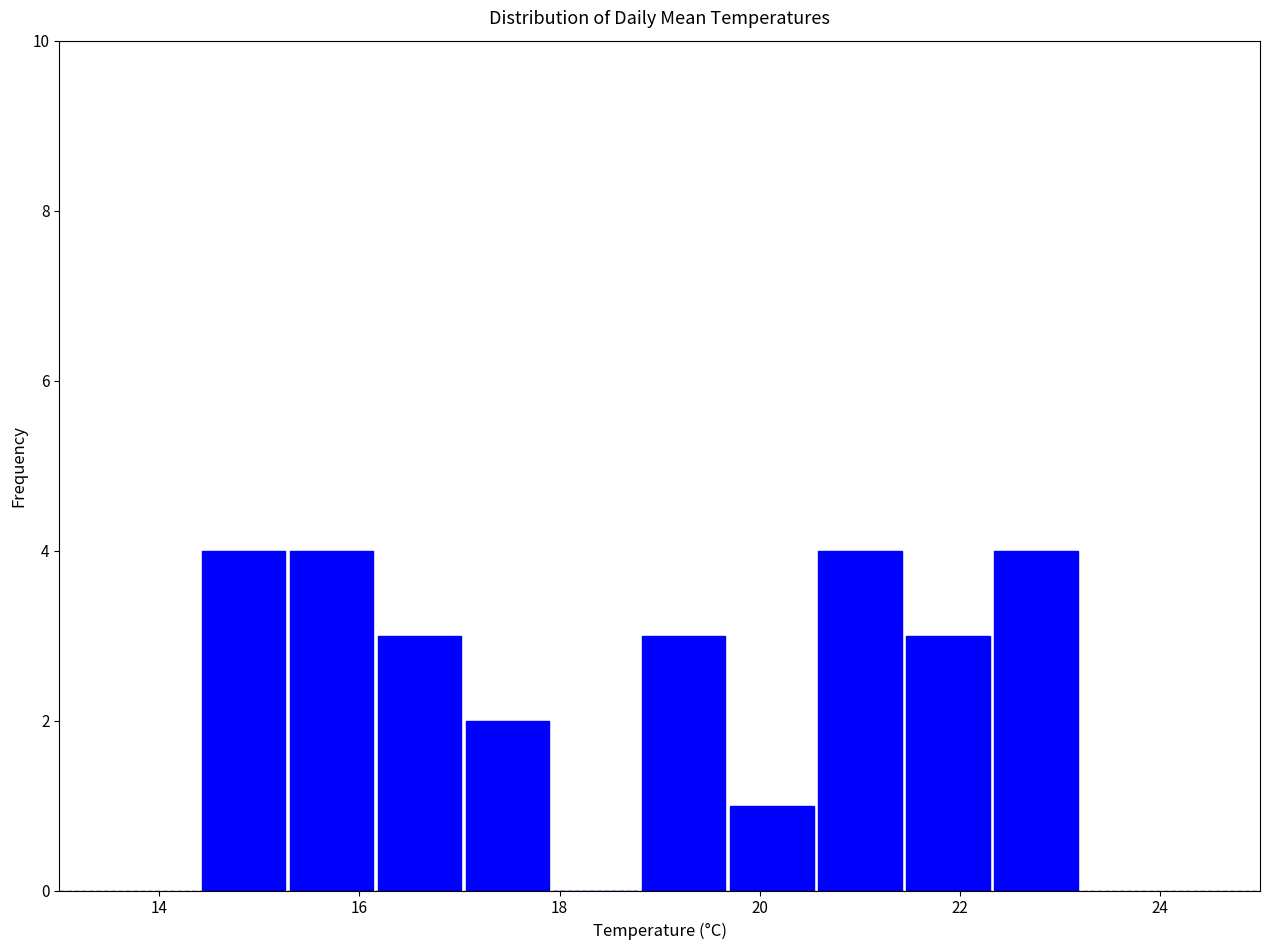

Reading left to right, transcribe this chart: for each bar, give the range it covers on the x-axis and its height. Neither the bar edges nor the heights are printed on the chart, so give them approximately, as read against the axes.

14.40 to 15.28: 4
15.28 to 16.16: 4
16.16 to 17.04: 3
17.04 to 17.92: 2
17.92 to 18.80: 0
18.80 to 19.68: 3
19.68 to 20.56: 1
20.56 to 21.44: 4
21.44 to 22.32: 3
22.32 to 23.20: 4